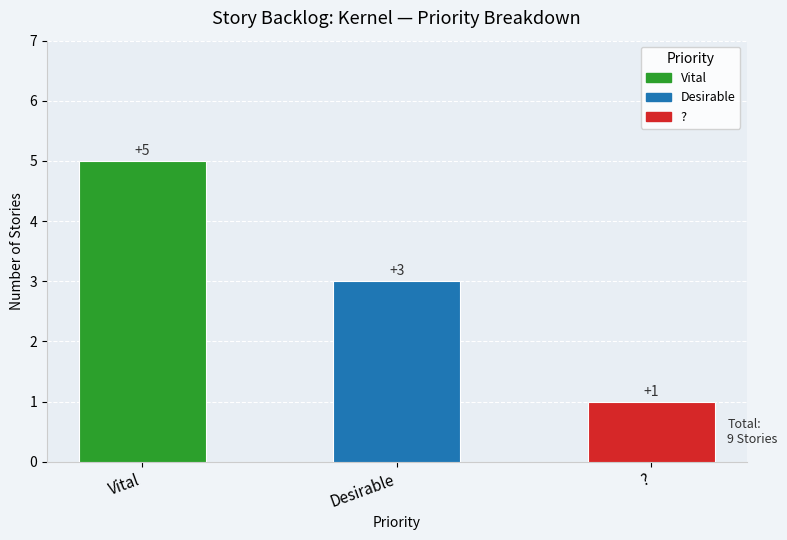

List the labels in order of value, smallest first.

?, Desirable, Vital